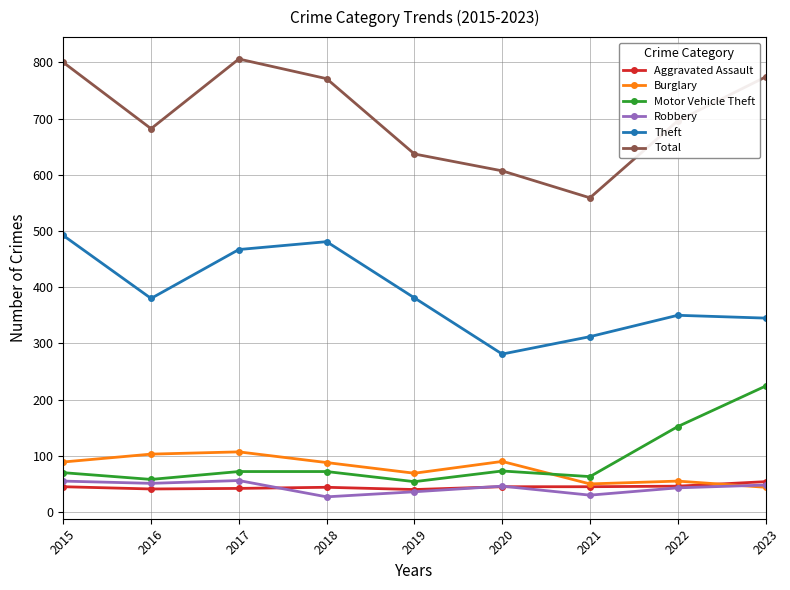

What value does the Total series have at 2018?

771